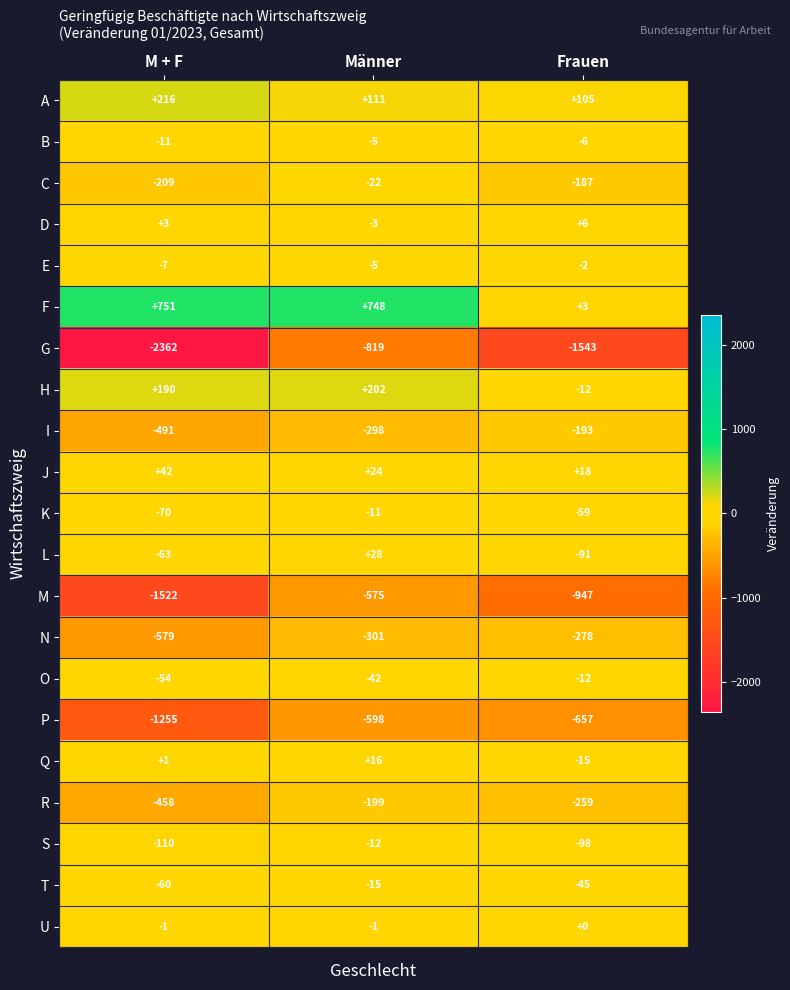

Which category has the lowest value across all series?

M + F